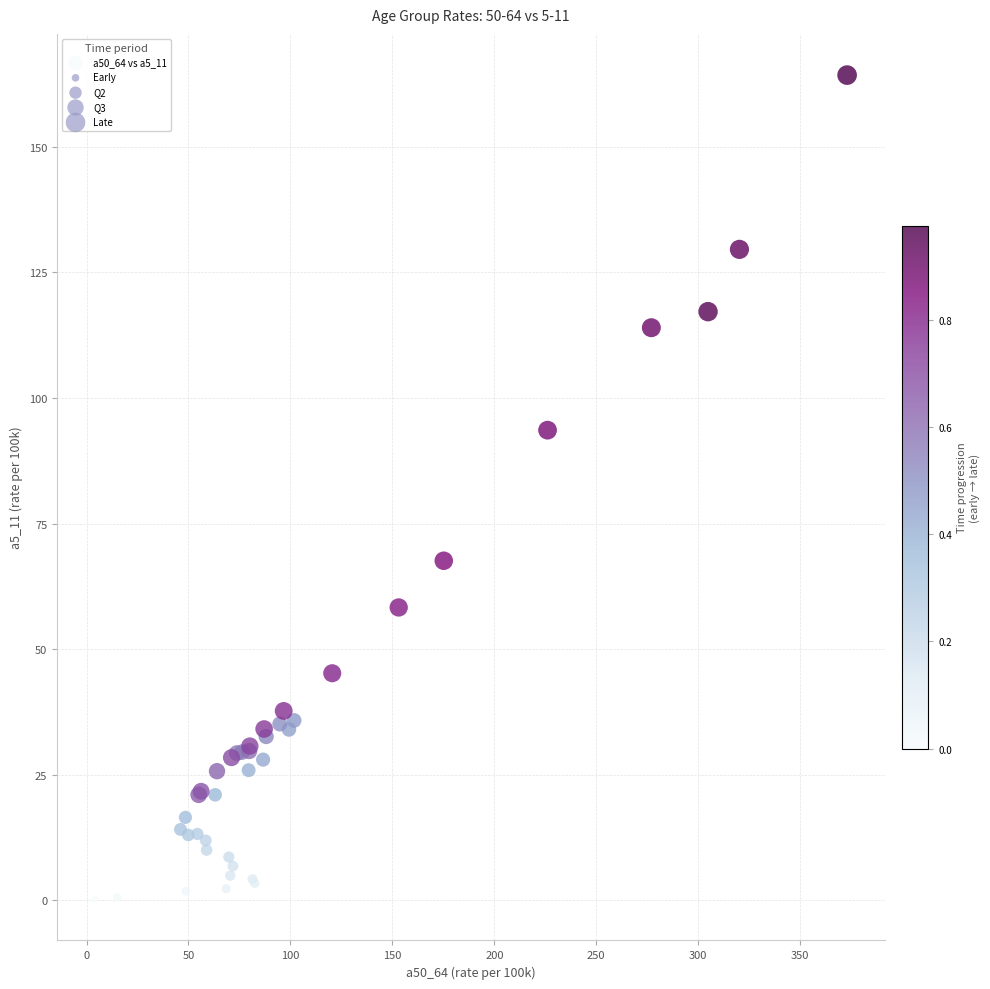

What Y value in the scatter plot is closest to 82?

93.6